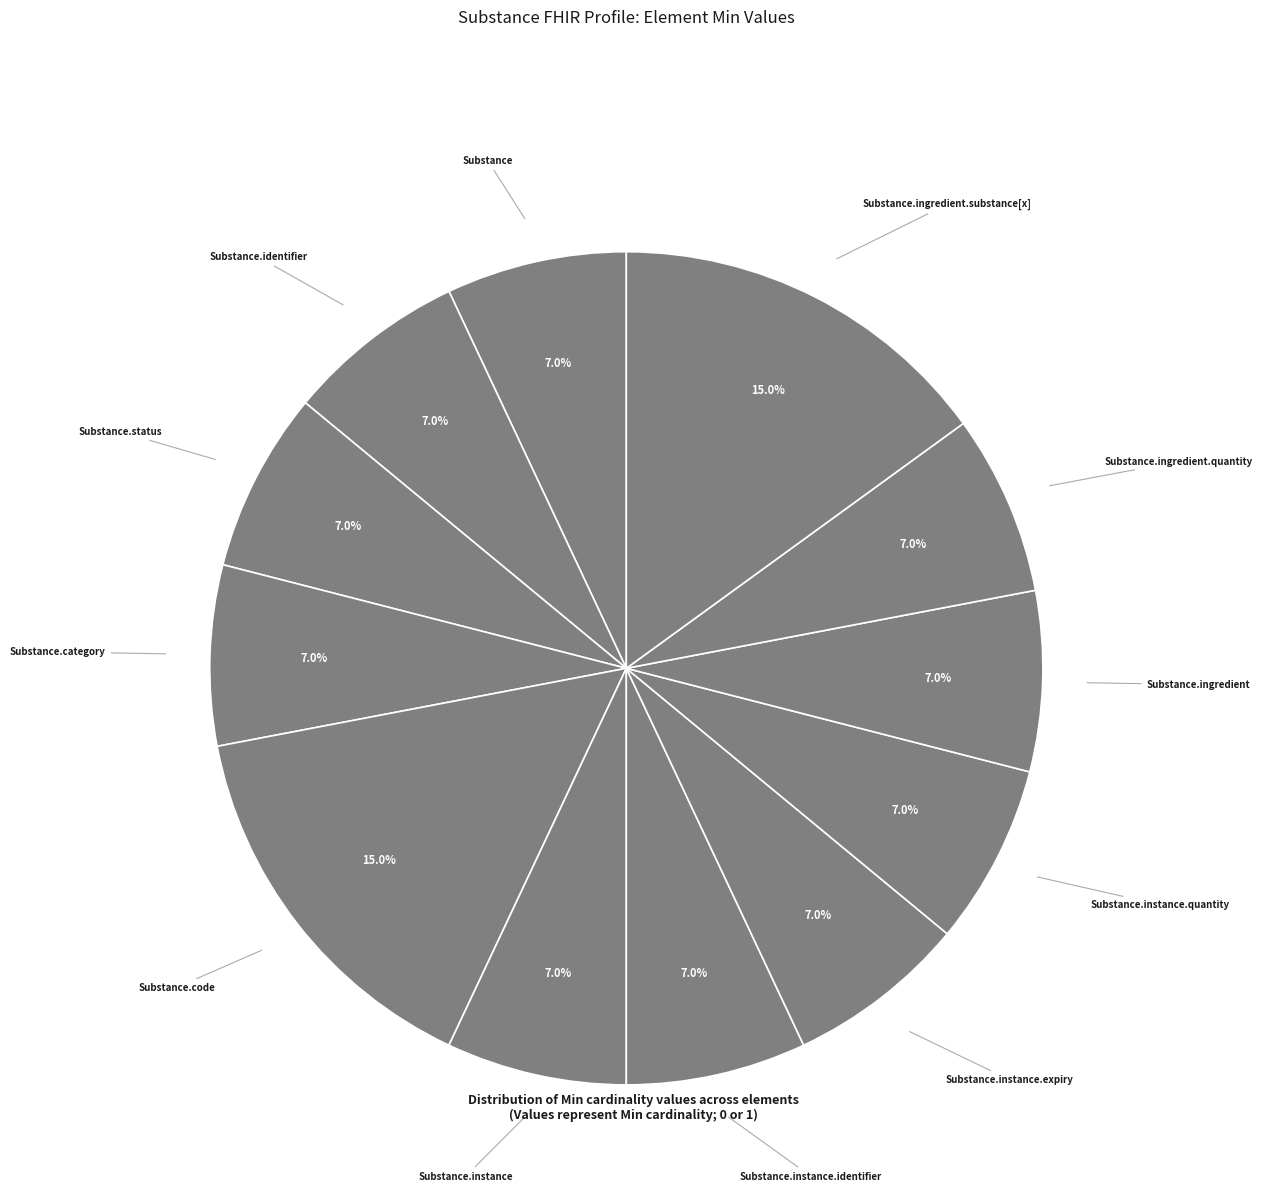

How many slices are in this pie chart?

12